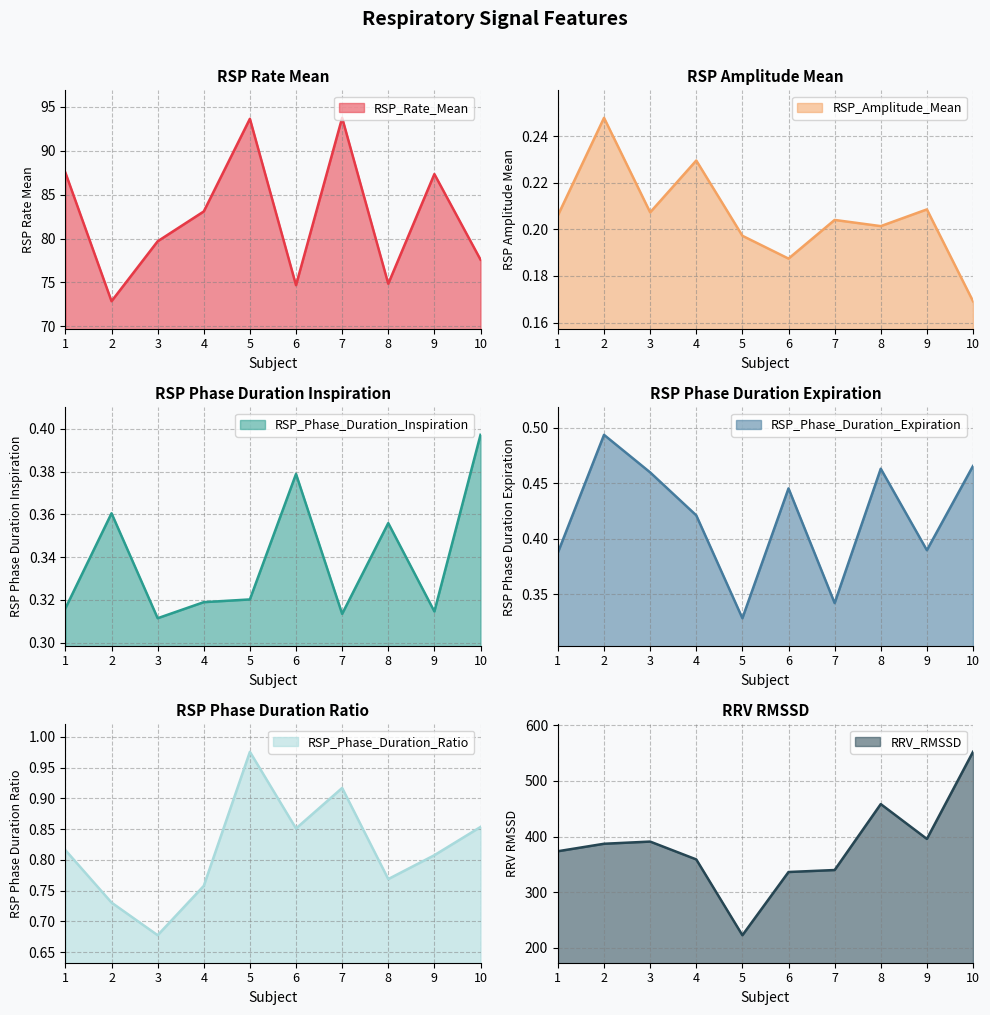

At how many categories does at least one series exceed 23?

10